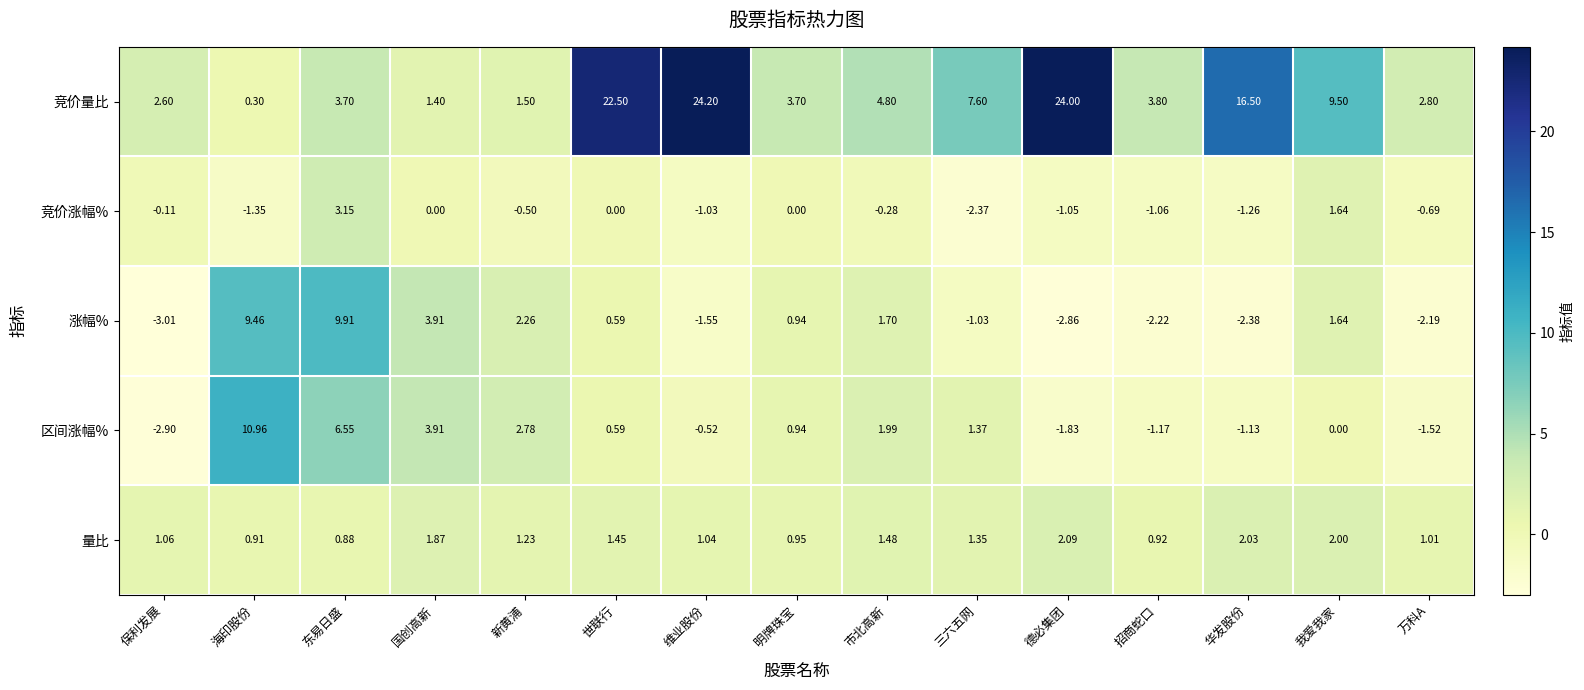

Between 明牌珠宝 and 我爱我家, which series saw the biggest shift?

竞价量比